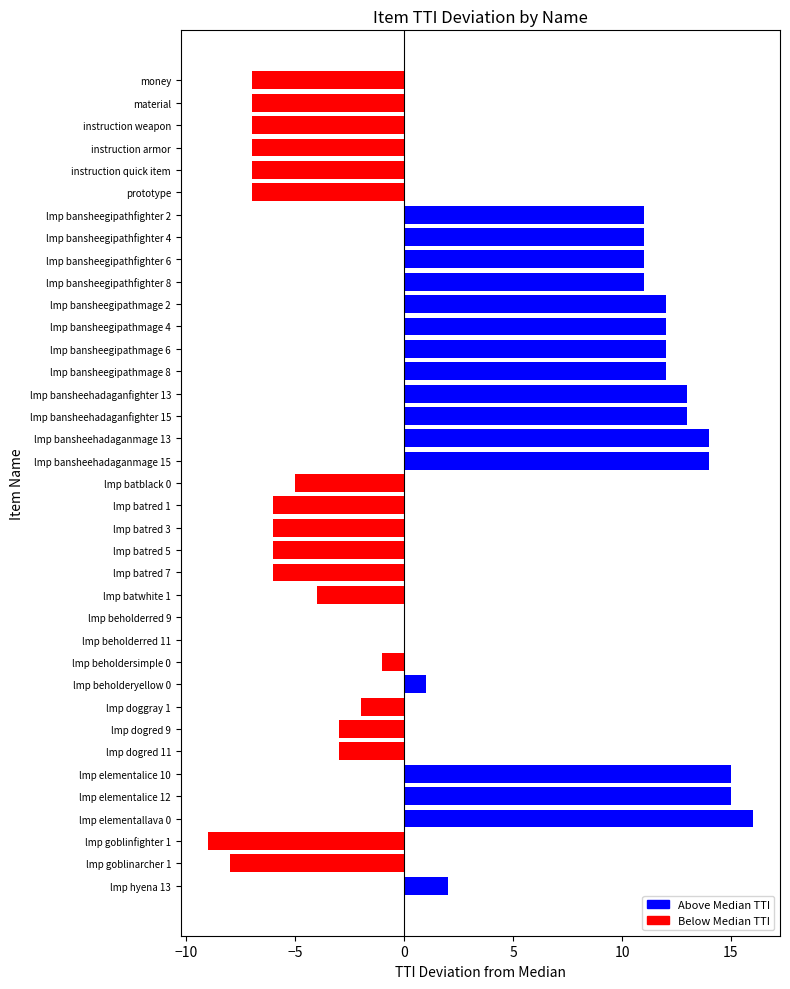

What value does the data have at lmp batred 3?

-6